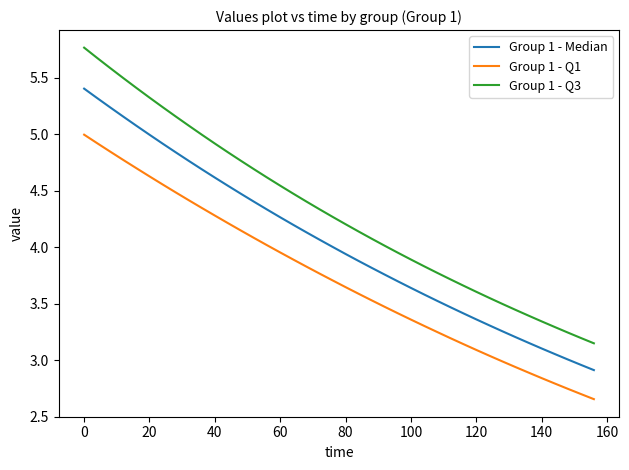

Rank the series by their average value, from lowest to highest.

Group 1 - Q1, Group 1 - Median, Group 1 - Q3